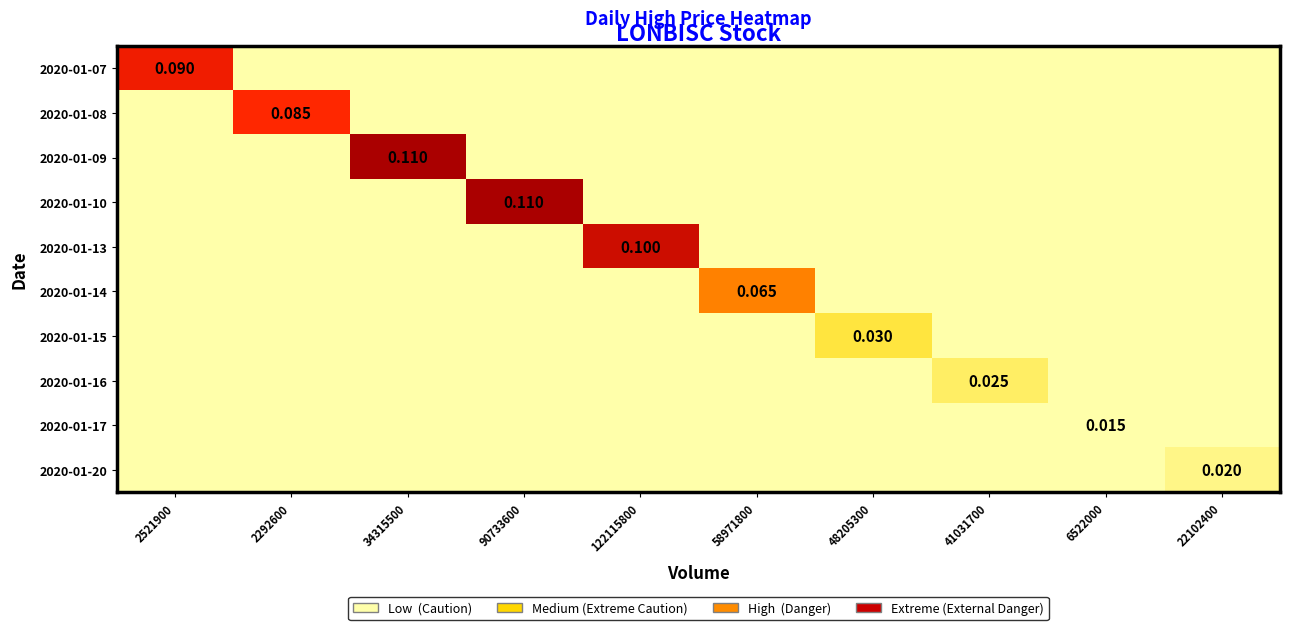

At 34315500, list the series in order from largest to smallest.

2020-01-09, 2020-01-07, 2020-01-08, 2020-01-10, 2020-01-13, 2020-01-14, 2020-01-15, 2020-01-16, 2020-01-17, 2020-01-20